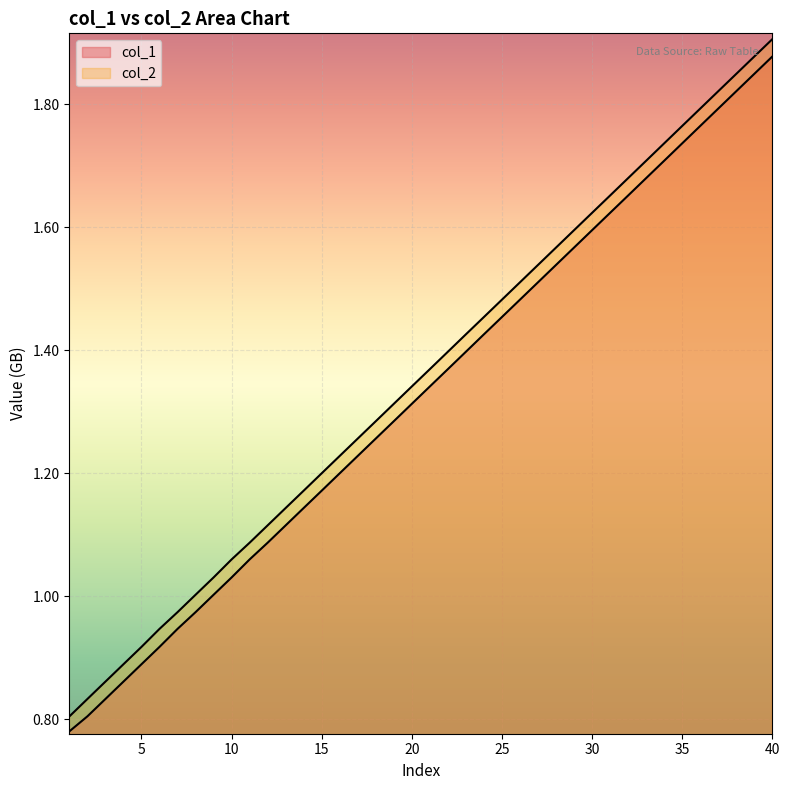

How many lines are shown in the chart?

2